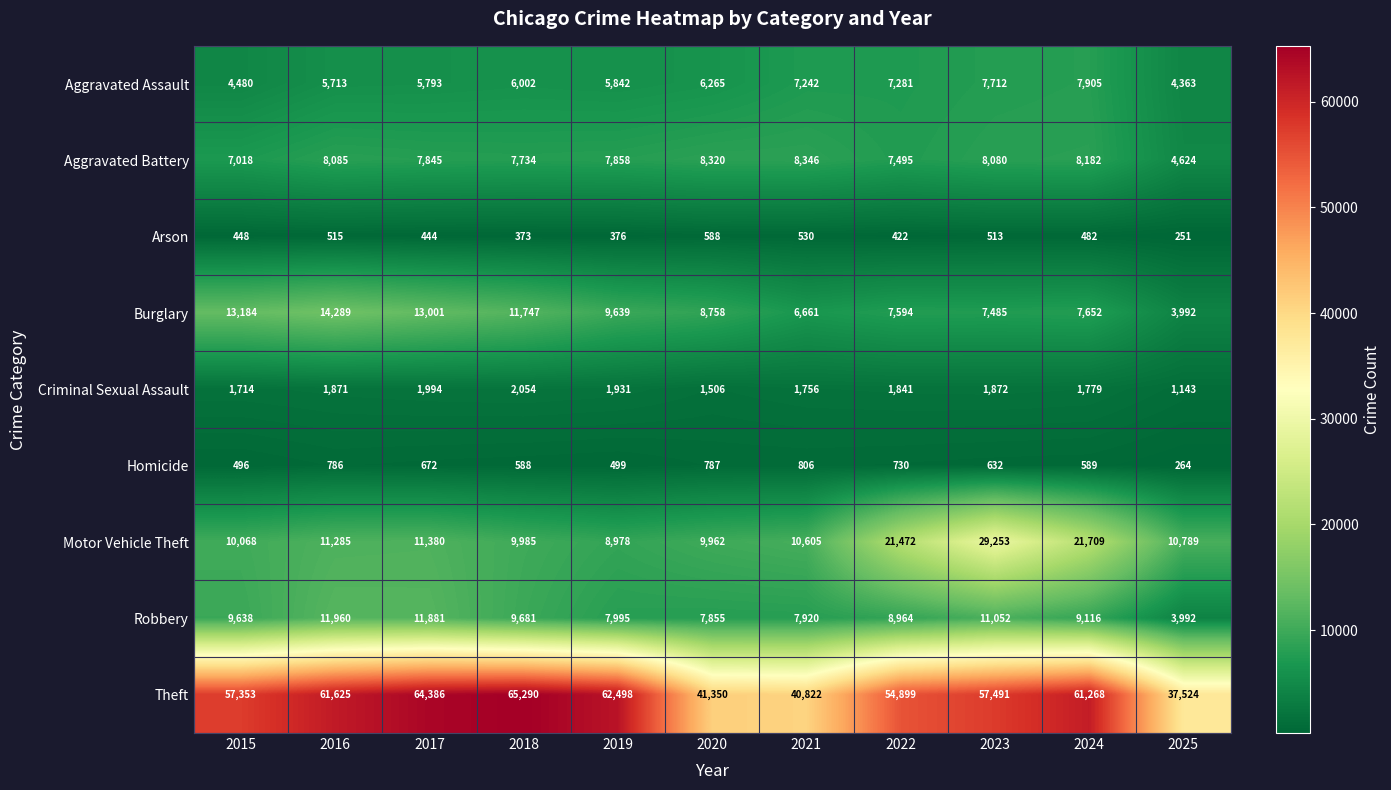

What is the average value of the Aggravated Assault series?

6236